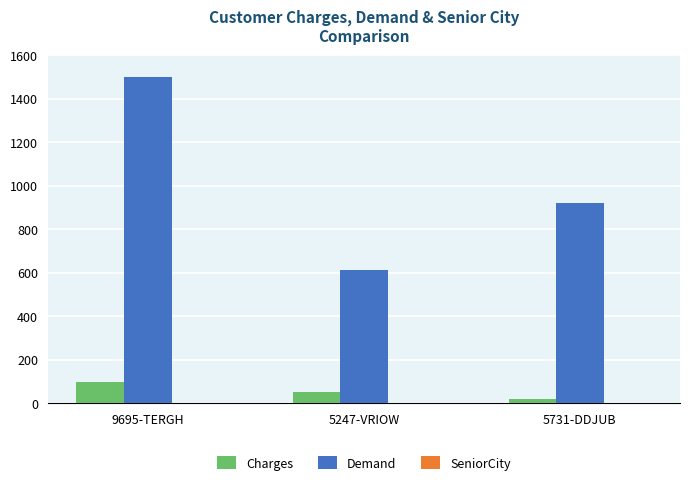

Count the number of categories in the chart.

3